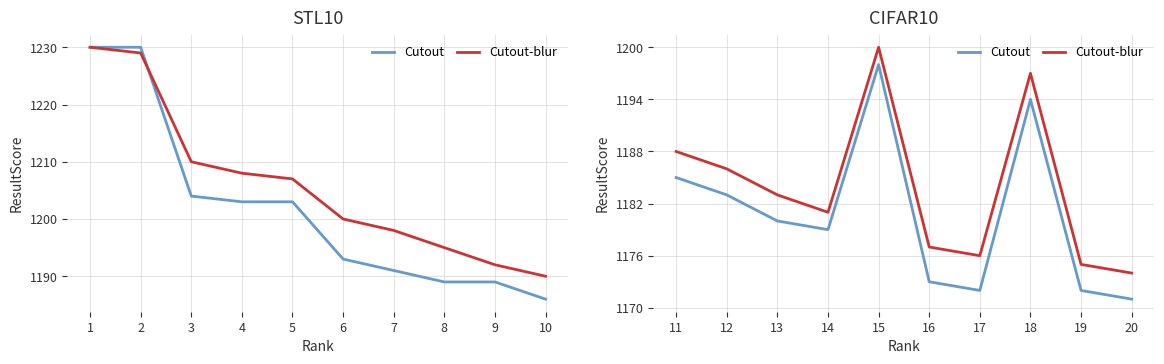

Rank the series by their average value, from highest to lowest.

Cutout-blur, Cutout